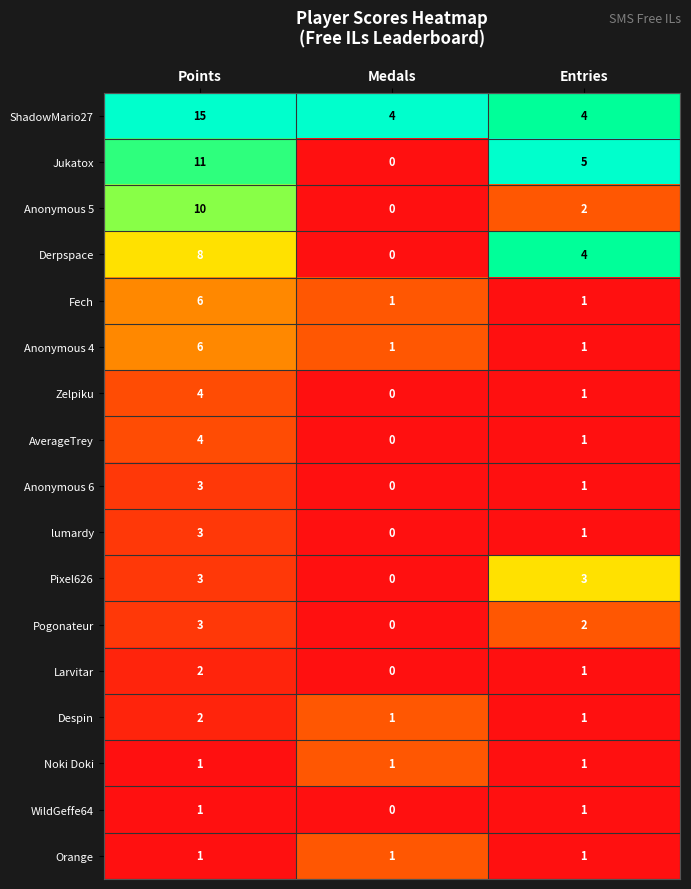

Is the value of Pogonateur at Points greater than the value of WildGeffe64 at Medals?

Yes